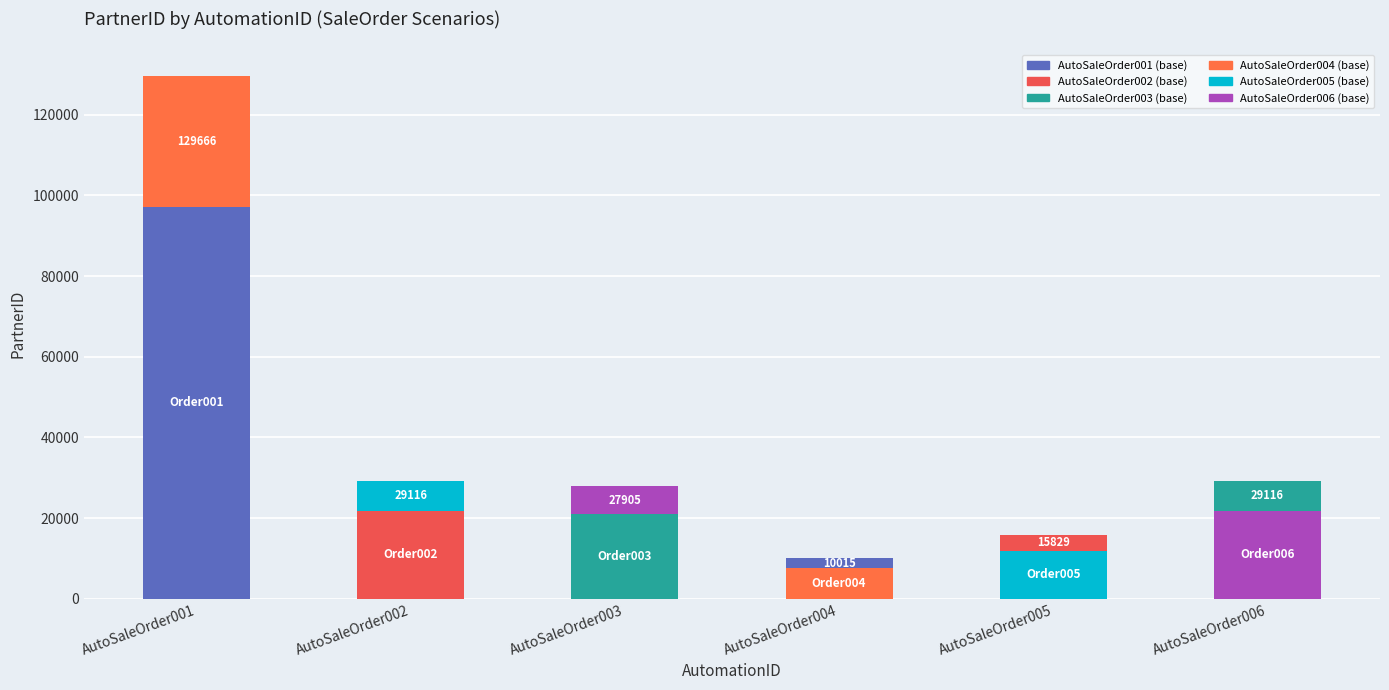

How many values are below 29116?

3